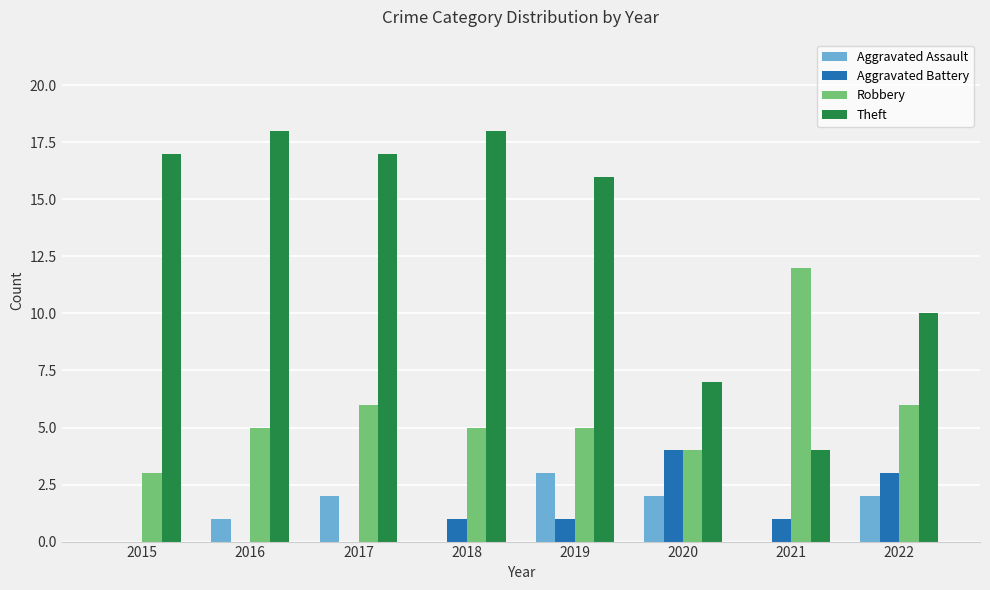

What is the sum of the Aggravated Assault values at 2020 and 2021?

2